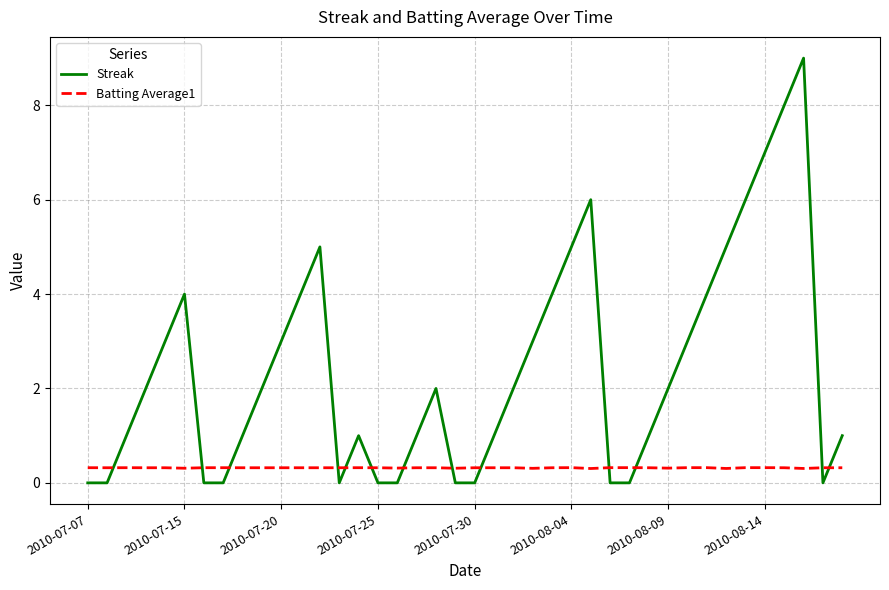

After their last crossing, which series has the higher values: Batting Average1 or Streak?

Streak